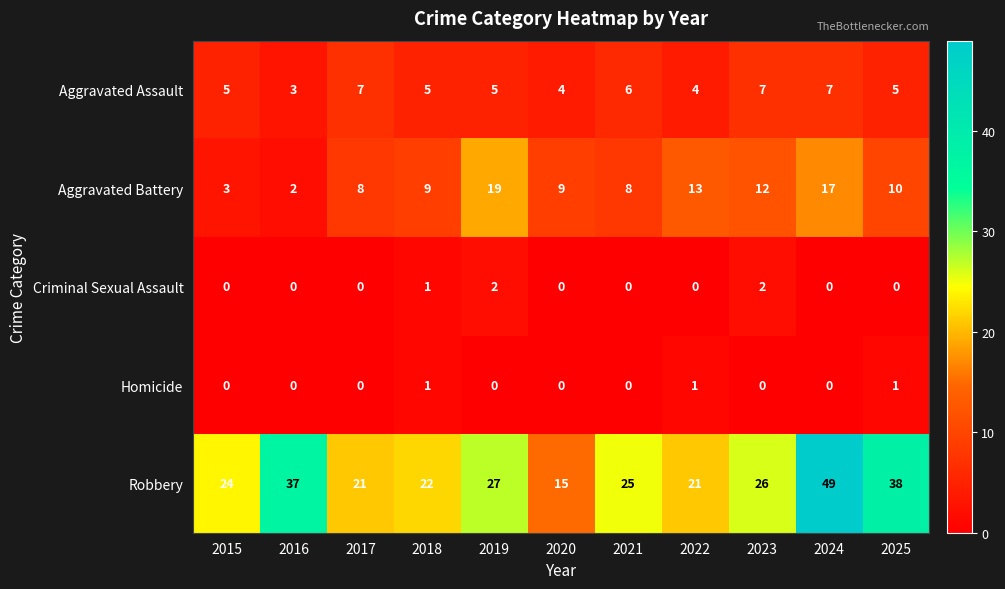

Count the Criminal Sexual Assault values in the range 0 to 1.

9